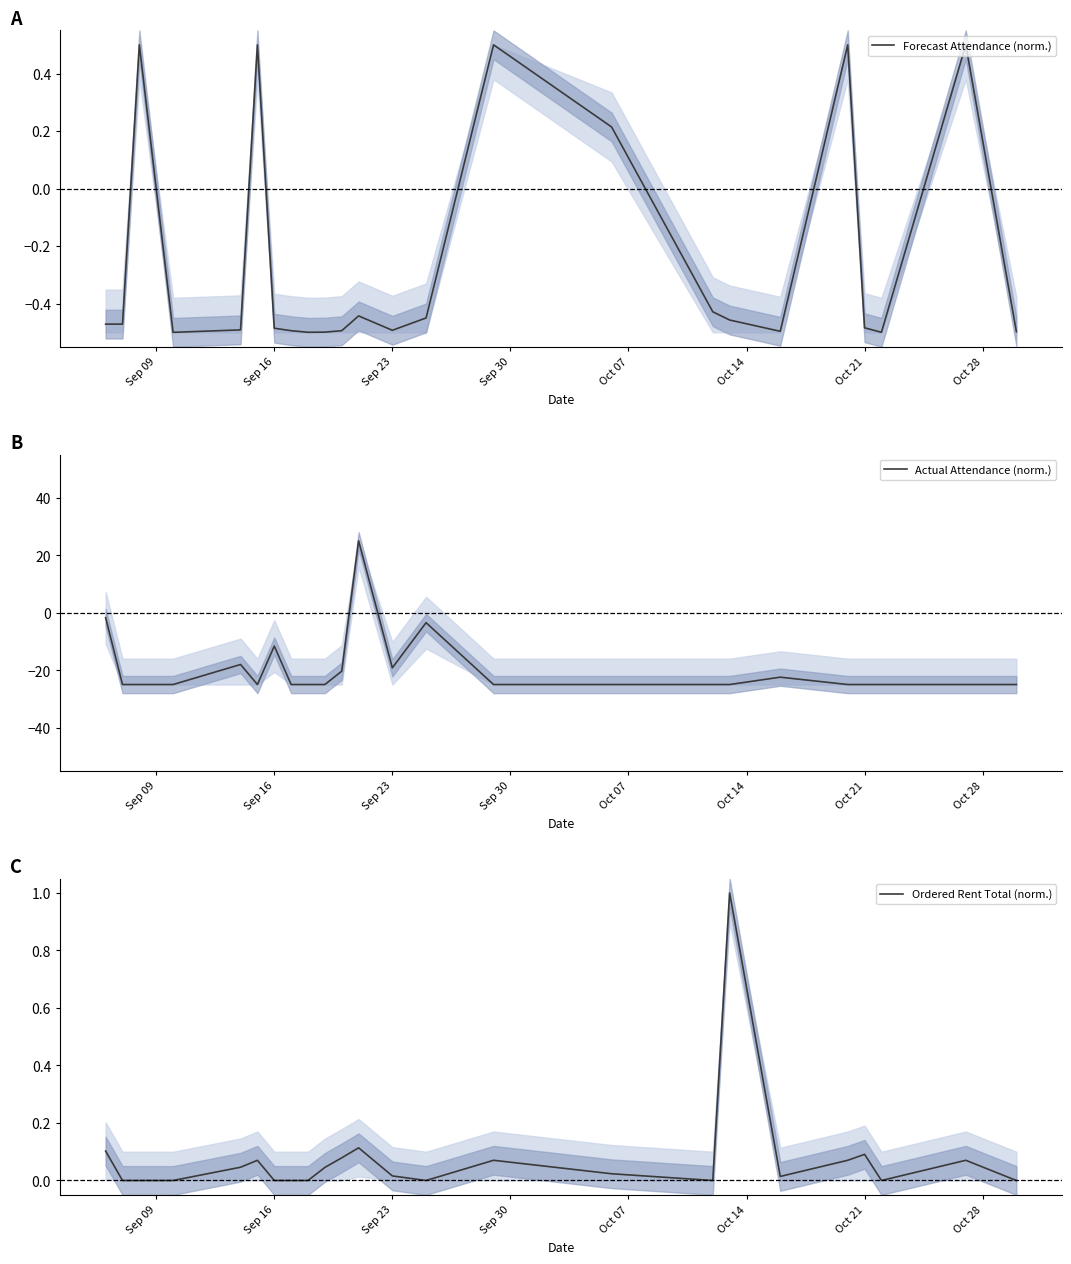

How many interior local valleys does the Forecast Attendance (norm.) series have?

5